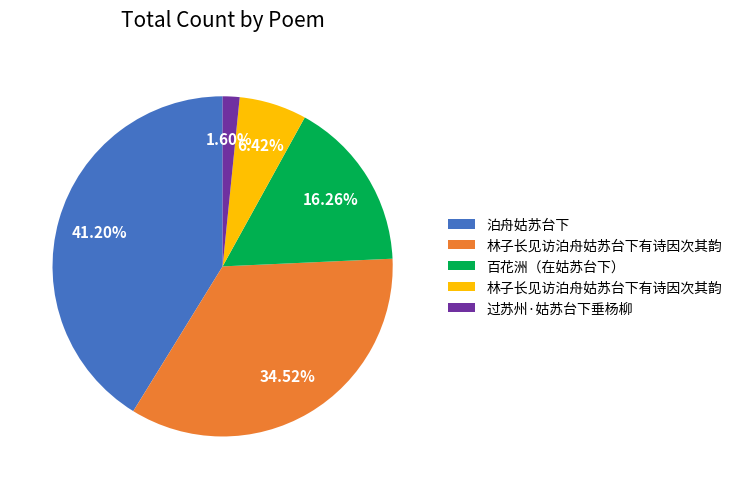

Count the number of slices in the pie.

5